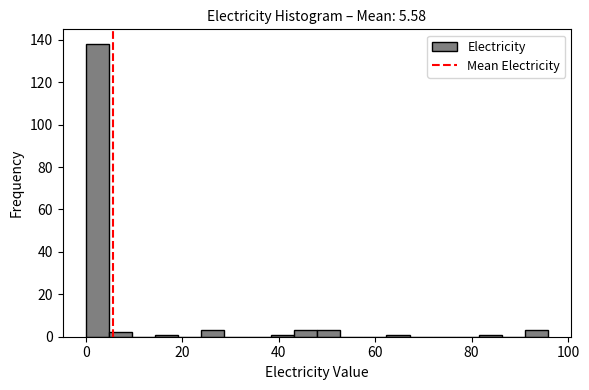

Read against the x-axis, roughly where is the centre of the tallest bar?

2